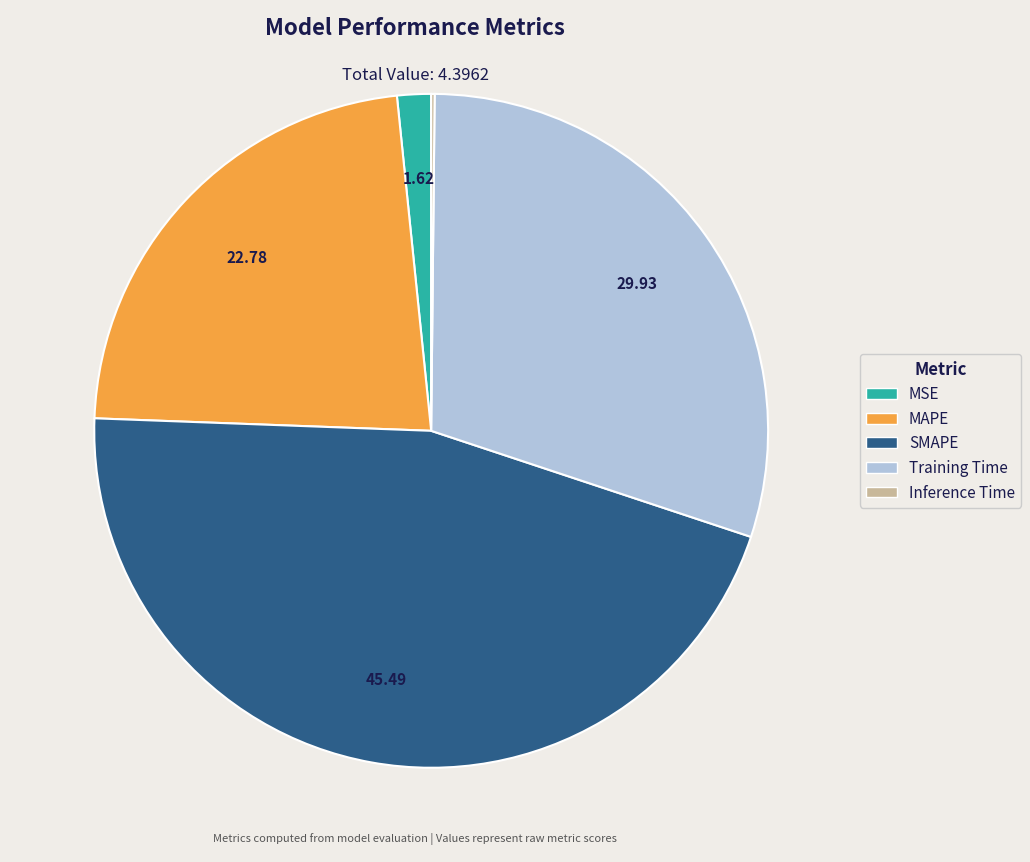

Between Training Time and SMAPE, which is larger?

SMAPE